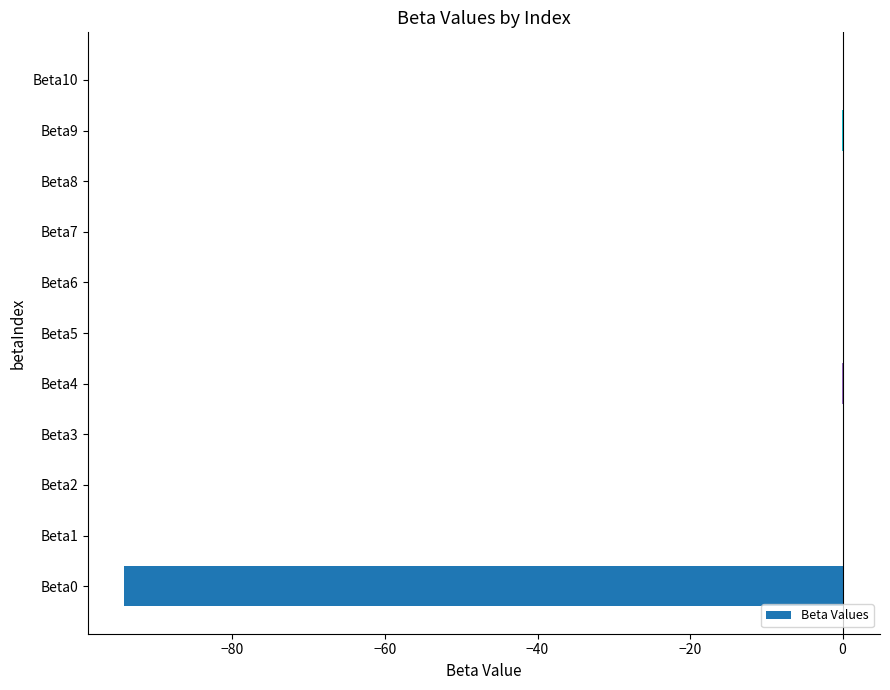

Is it true that the value at Beta2 is 0.0?

True